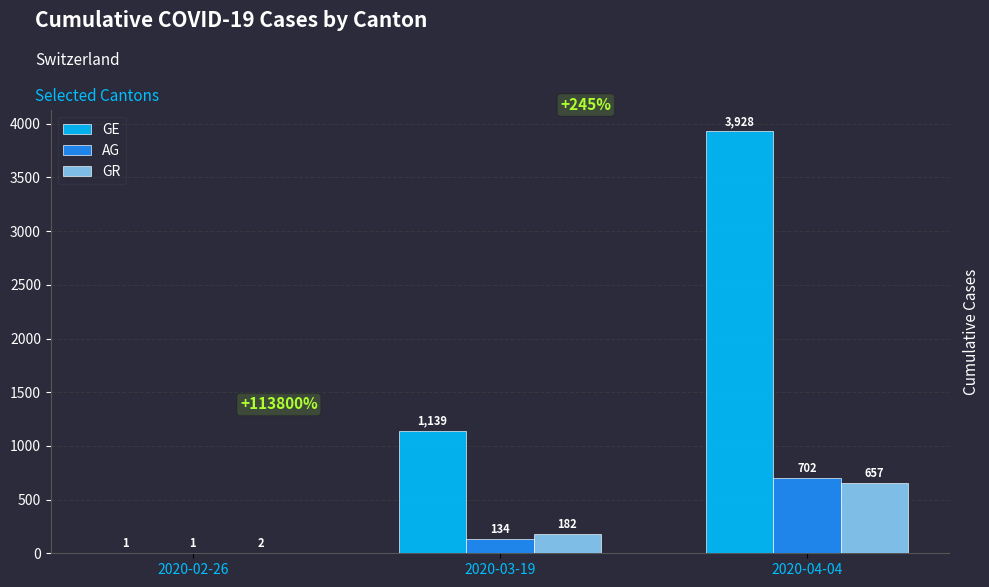

What is the maximum value for GR?

657